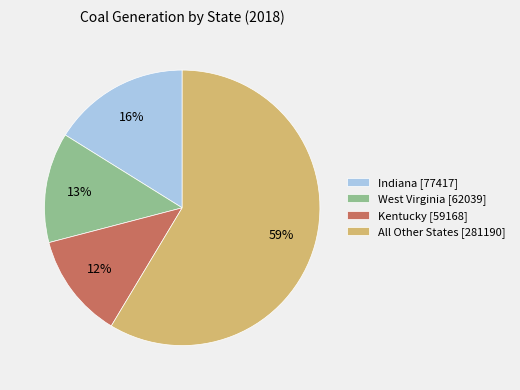

To the nearest percent, what portion does Indiana [77417] represent?

16%